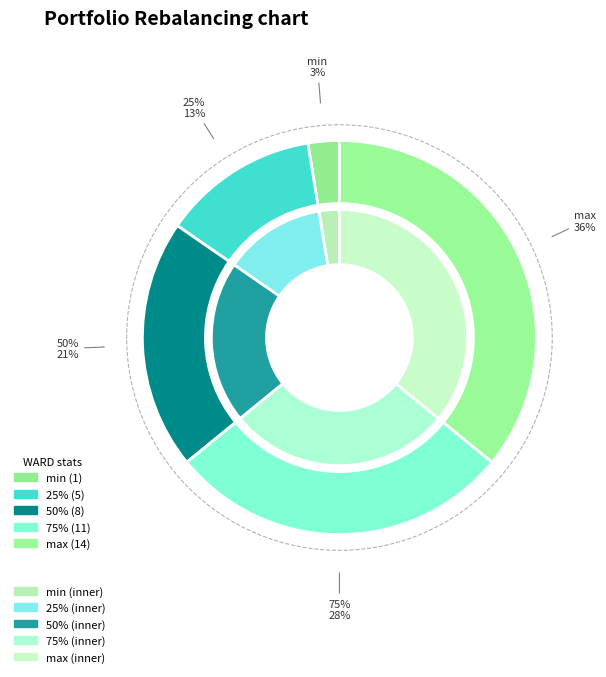

What percentage is the 25% slice, to the nearest percent?

13%